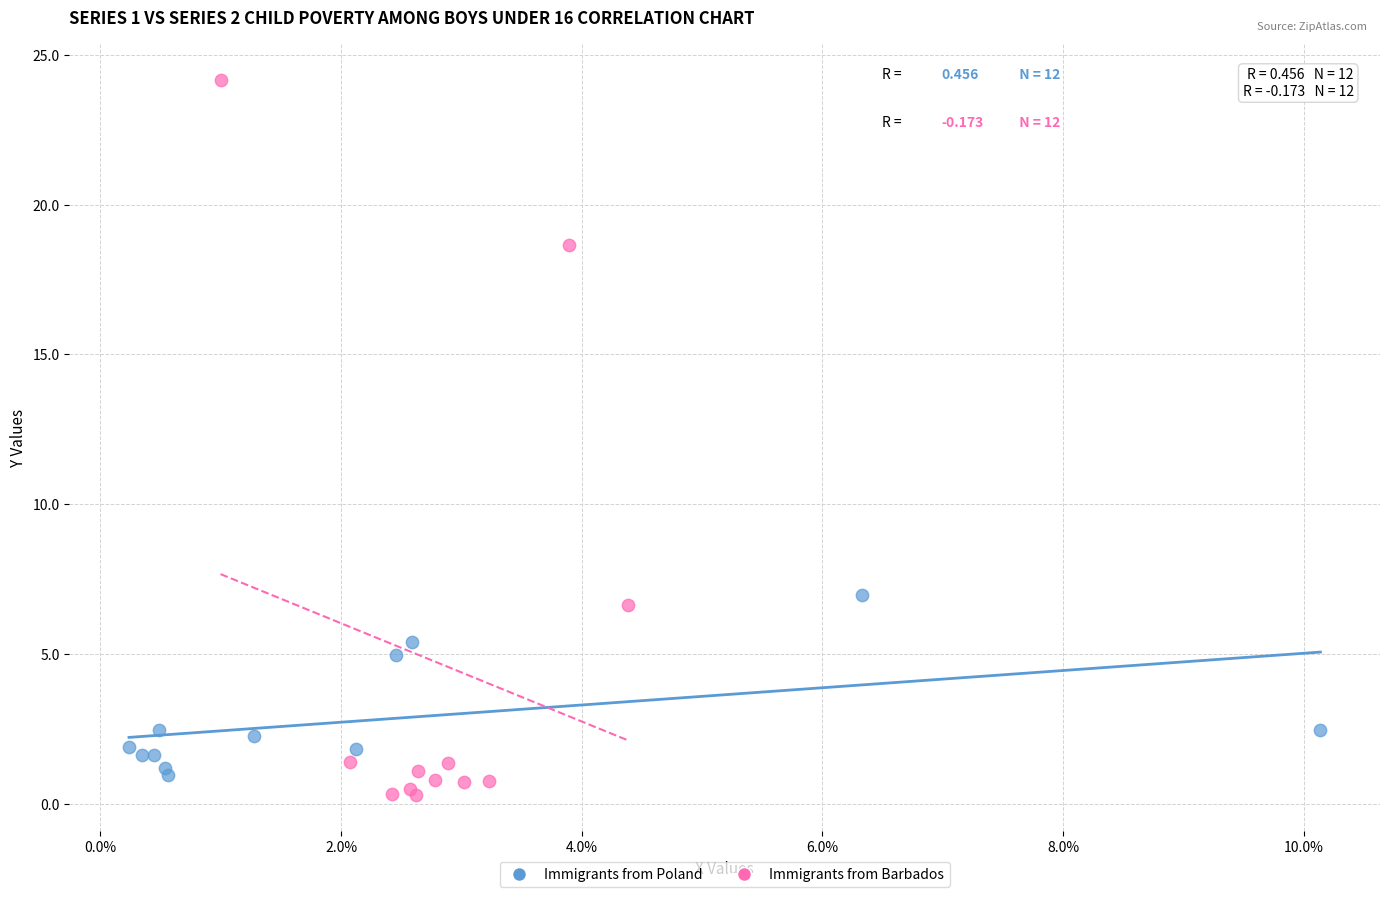

Which series reaches the minimum Y coordinate?

Immigrants from Barbados